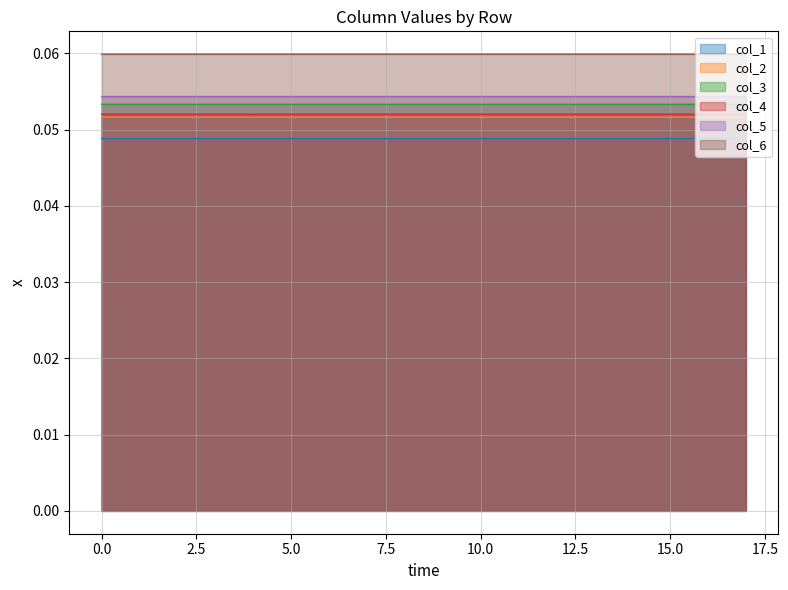

At which label does col_6 reach its minimum?

6